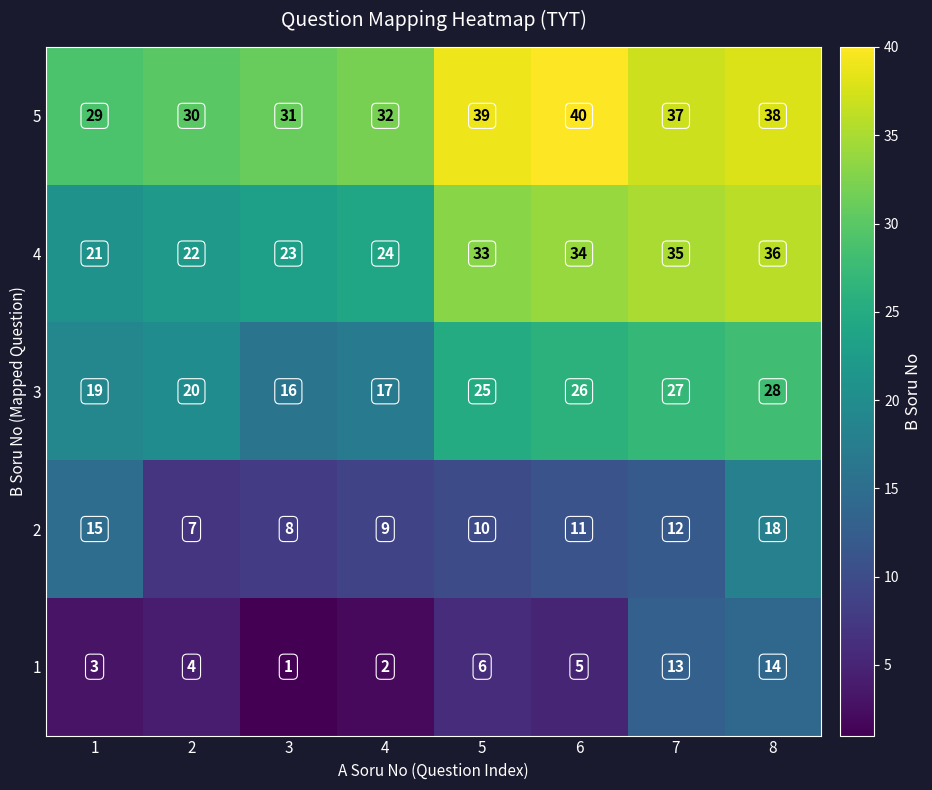

Count the number of data series in this chart.

5